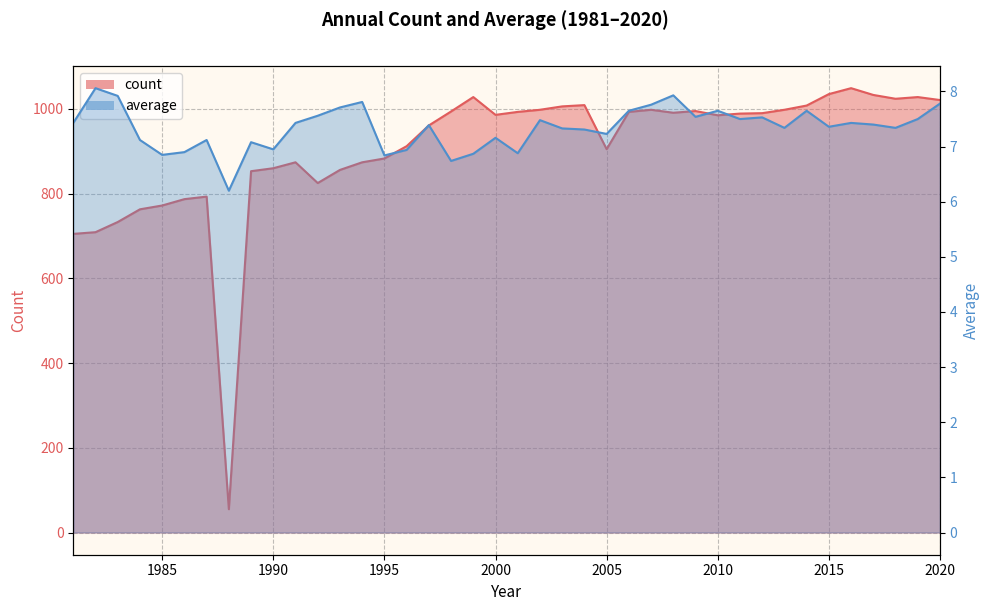

Reading right to left, list all the values displayed in this chart.

count: 1021.0	1028.0	1024.0	1033.0	1049.0	1035.0	1008.0	998.0	990.0	989.0	985.0	995.0	991.0	998.0	993.0	905.0	1009.0	1006.0	998.0	993.0	986.0	1028.0	994.0	961.0	912.0	883.0	874.0	856.0	825.0	874.0	860.0	853.0	55.0	793.0	787.0	772.0	763.0	733.0	709.0	705.0
average: 7.8	7.5	7.3	7.4	7.4	7.4	7.7	7.3	7.5	7.5	7.7	7.5	7.9	7.8	7.7	7.2	7.3	7.3	7.5	6.9	7.2	6.9	6.7	7.4	6.9	6.8	7.8	7.7	7.6	7.4	7.0	7.1	6.2	7.1	6.9	6.8	7.1	7.9	8.1	7.4